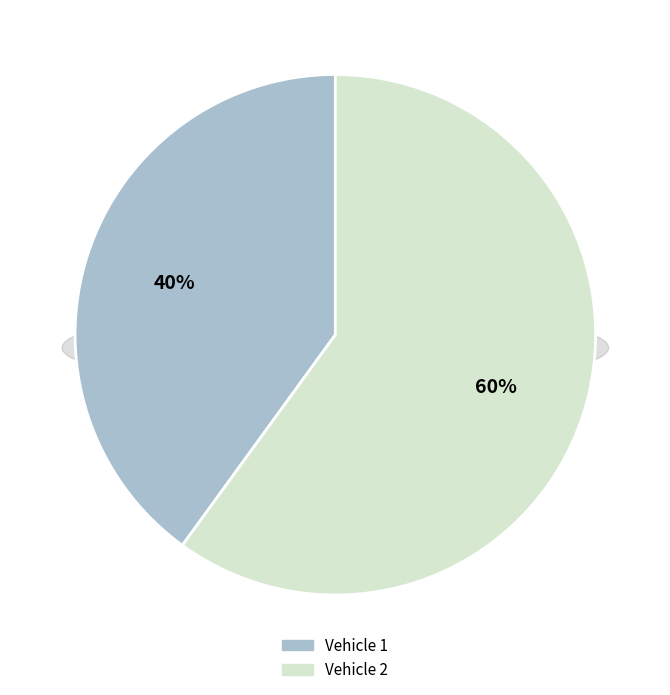

Between 1 and 2, which is larger?

2